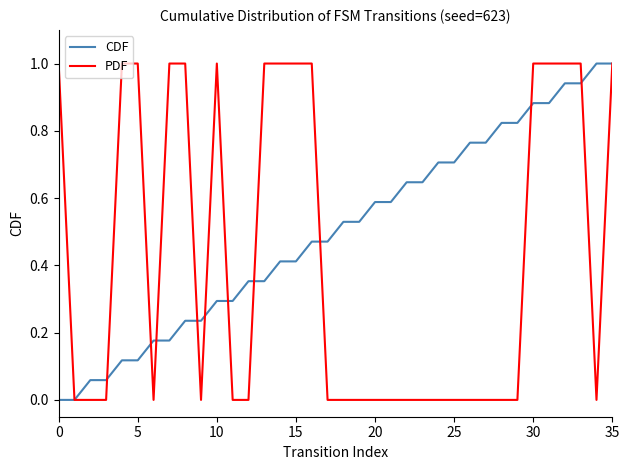

Which series has the largest total across all categories?

CDF